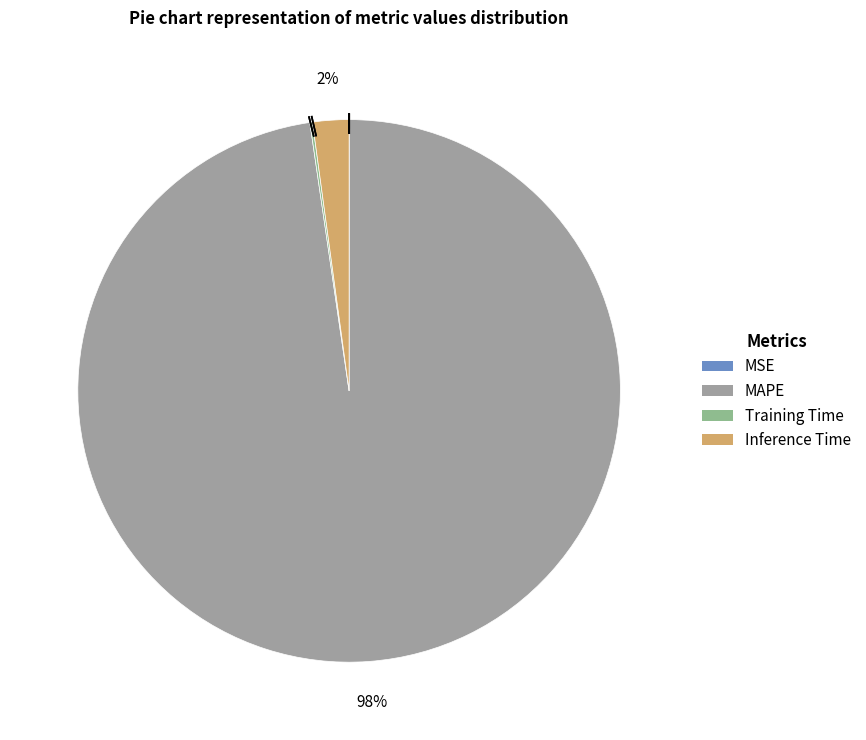

To the nearest percent, what is the average slice percentage?

25%